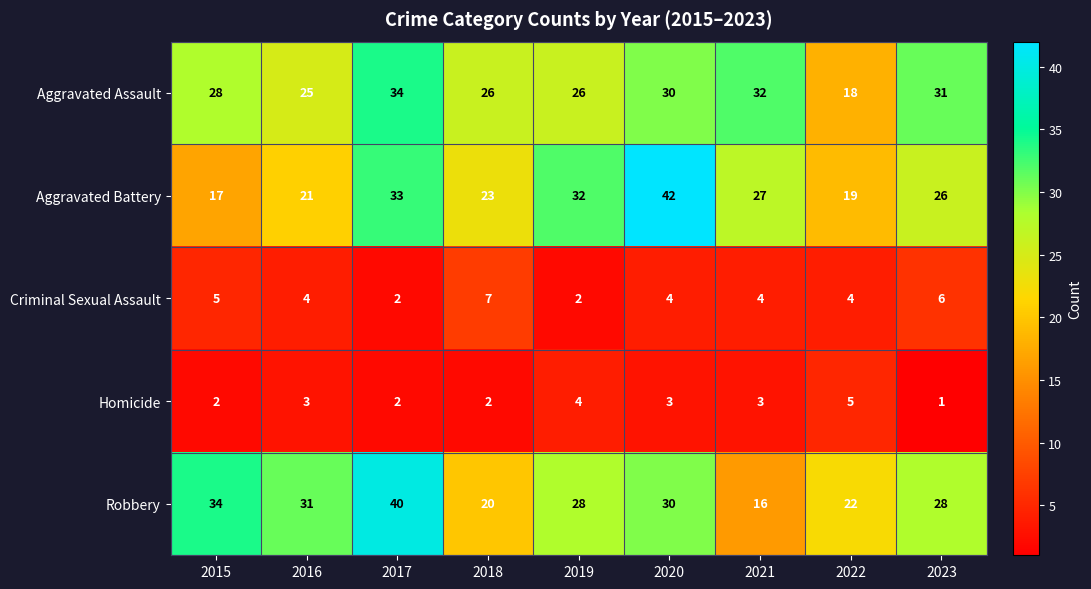

What is the difference between the Robbery values at 2017 and 2022?

18